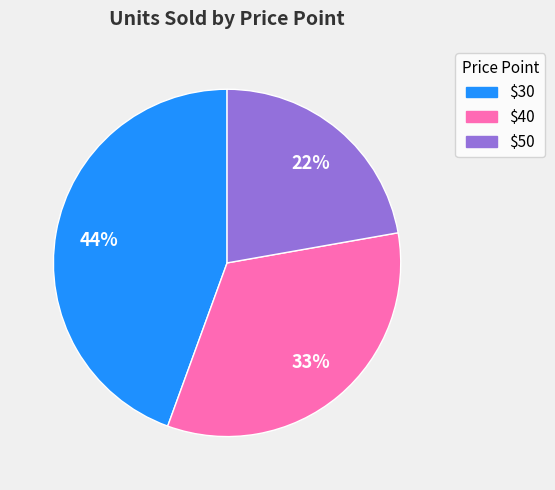

True or false: $50 accounts for 17% of the total.

False